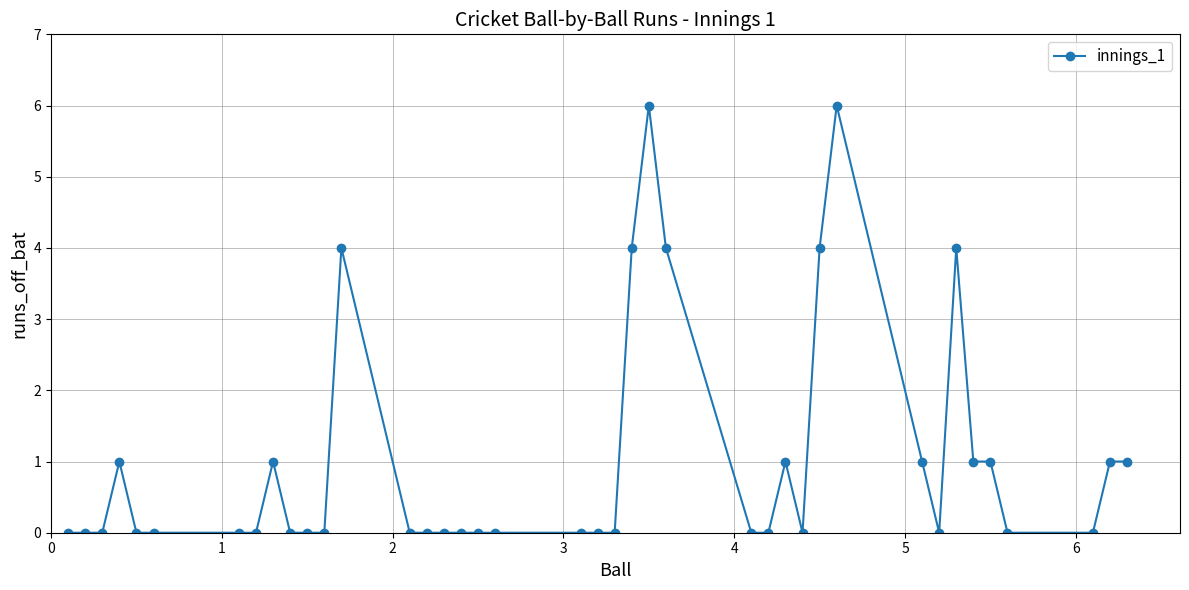

What is the sum of all values?

40